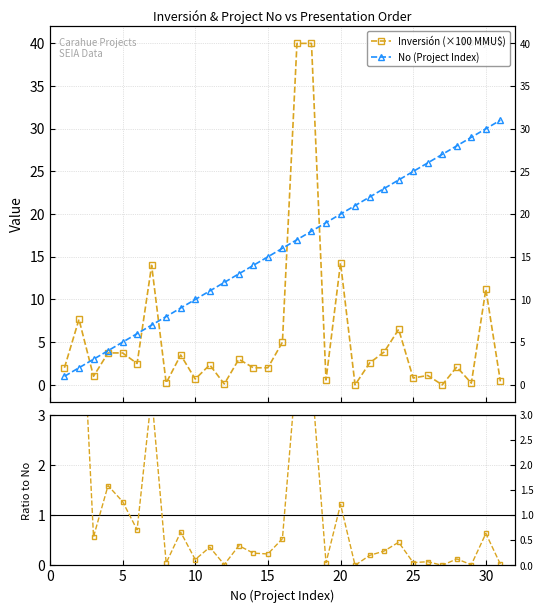

Which series changed the most between 5 and 20?

No (Project Index)